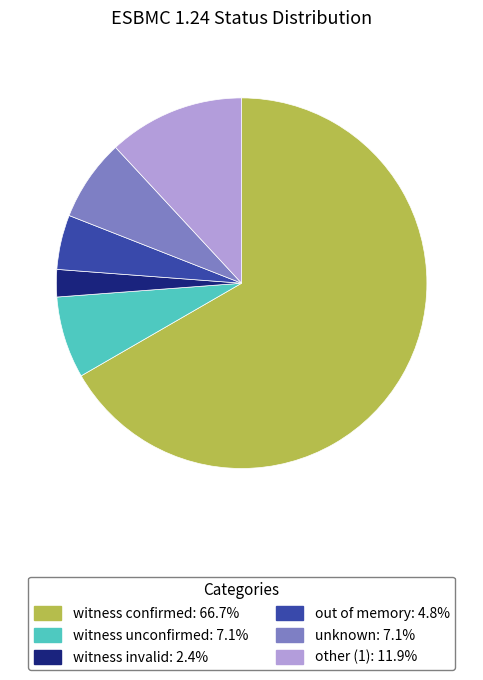

Is there any slice that represents more than half of the pie?

Yes